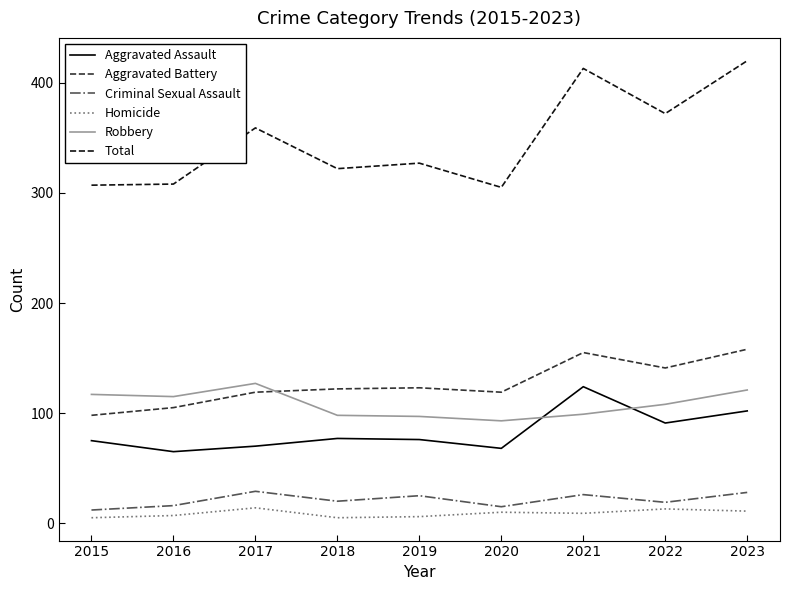

Does the chart display data point markers on the line(s)?

No